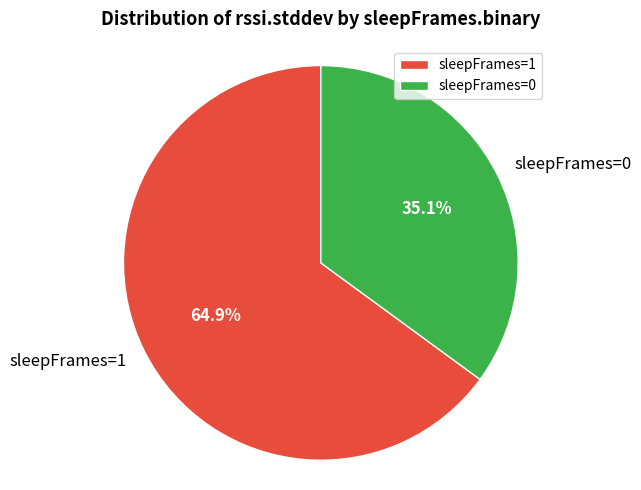

To the nearest percent, what is the difference between the largest and smallest slice percentages?

30%